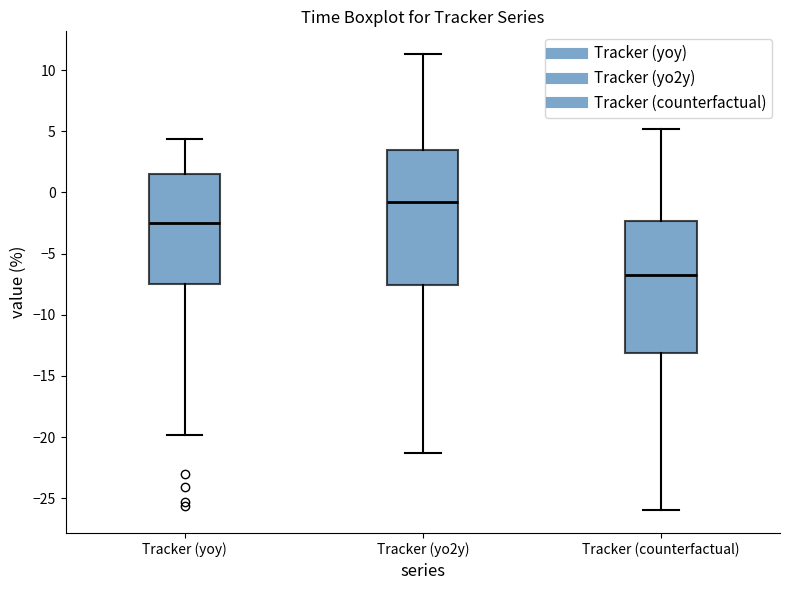

Reading left to right, transcribe this box plot: for each box, give where its median line is, the range the box spans, and where its two whiskers end, as read against the y-axis. The values are not printed on the chart, so give them approximately, as read against the axis.

Tracker (yoy): median -2.5, box -7.5 to 1.5, whiskers -20.0 to 4.5
Tracker (yo2y): median -0.5, box -7.5 to 3.5, whiskers -21.5 to 11.5
Tracker (counterfactual): median -6.5, box -13.0 to -2.5, whiskers -26.0 to 5.0